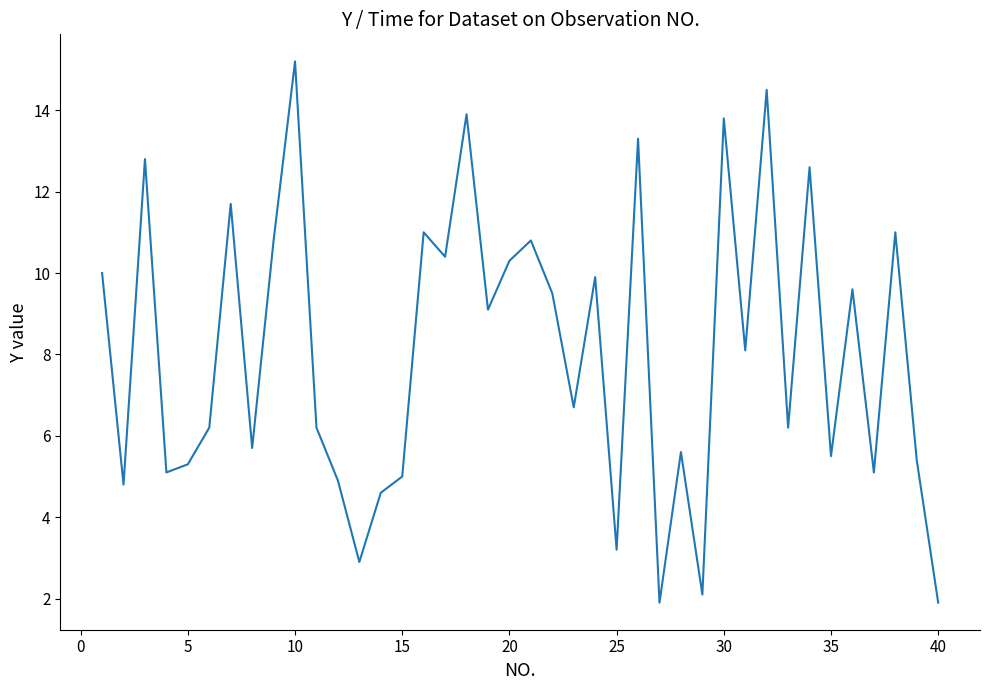

What is the greatest value displayed?

15.2